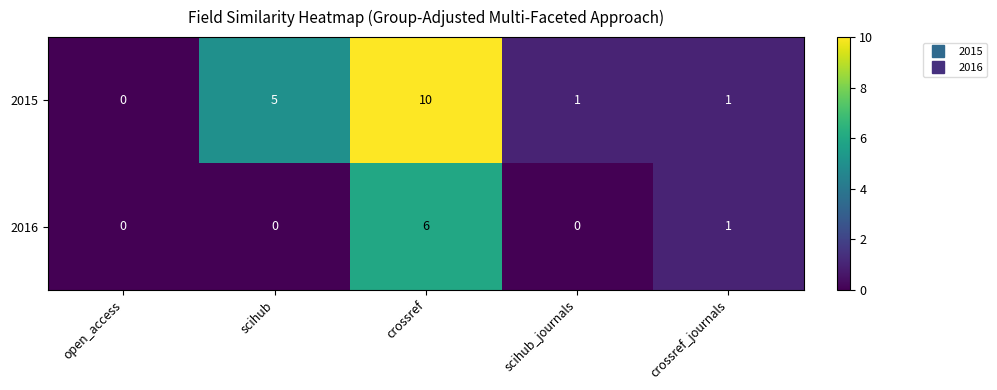

Reading left to right, what are all the values shown in this chart?

2015: open_access=0	scihub=5	crossref=10	scihub_journals=1	crossref_journals=1
2016: open_access=0	scihub=0	crossref=6	scihub_journals=0	crossref_journals=1